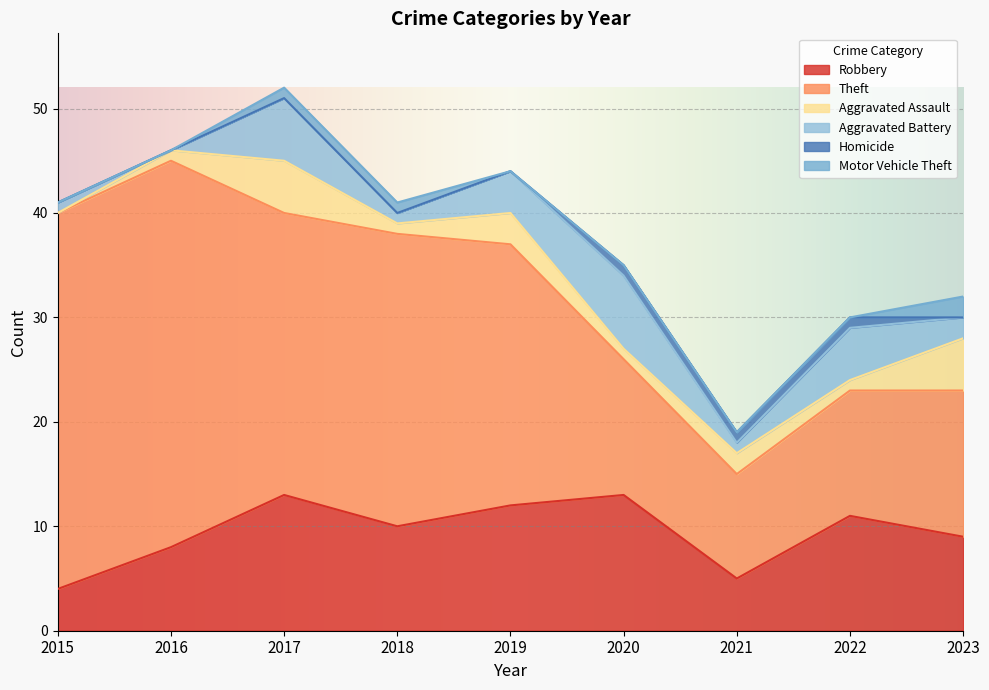

Where is Homicide nearest to the value 0?

2015